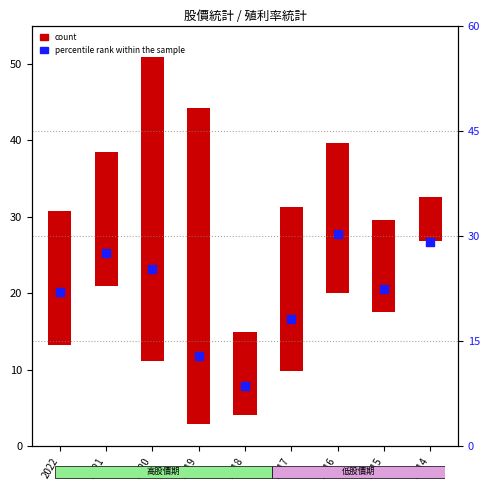

What is the change in value from 2020 to 2015?

-2.9